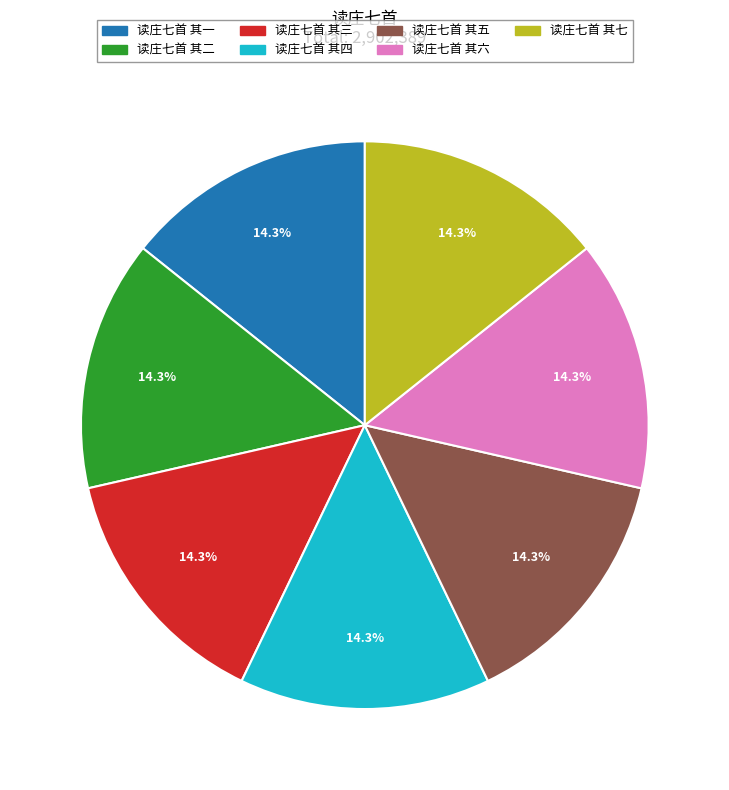

Approximately how many times larger is the value at 读庄七首 其四 compared to 读庄七首 其三?

1.0